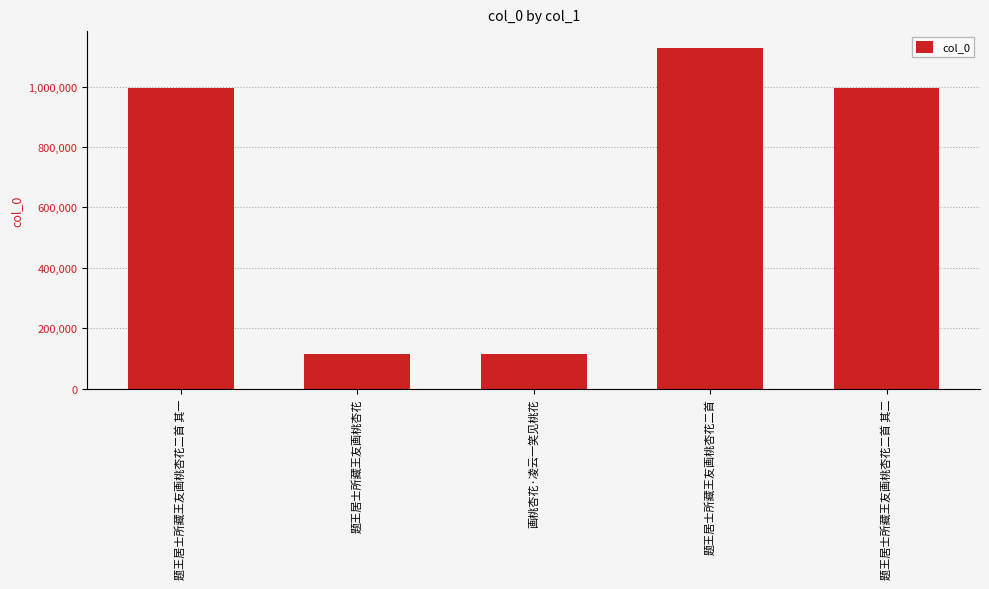

Approximately how many times larger is the value at 题王居士所藏王友画桃杏花二首 其一 compared to 题王居士所藏王友画桃杏花二首?

0.9